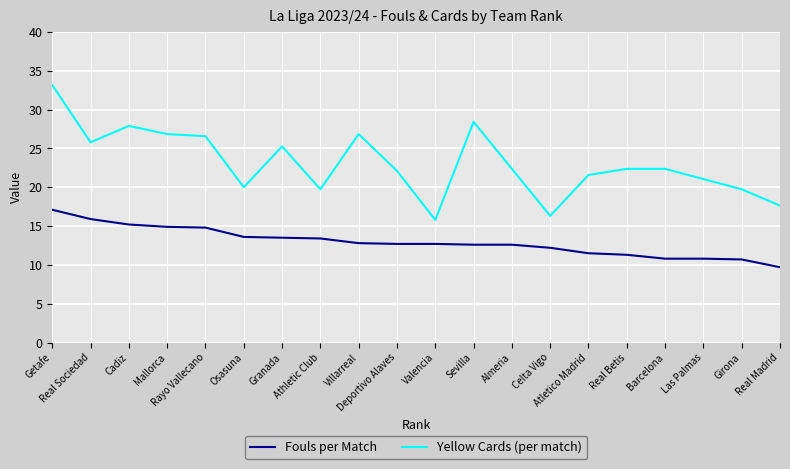

Which category has the highest value across all series?

Getafe